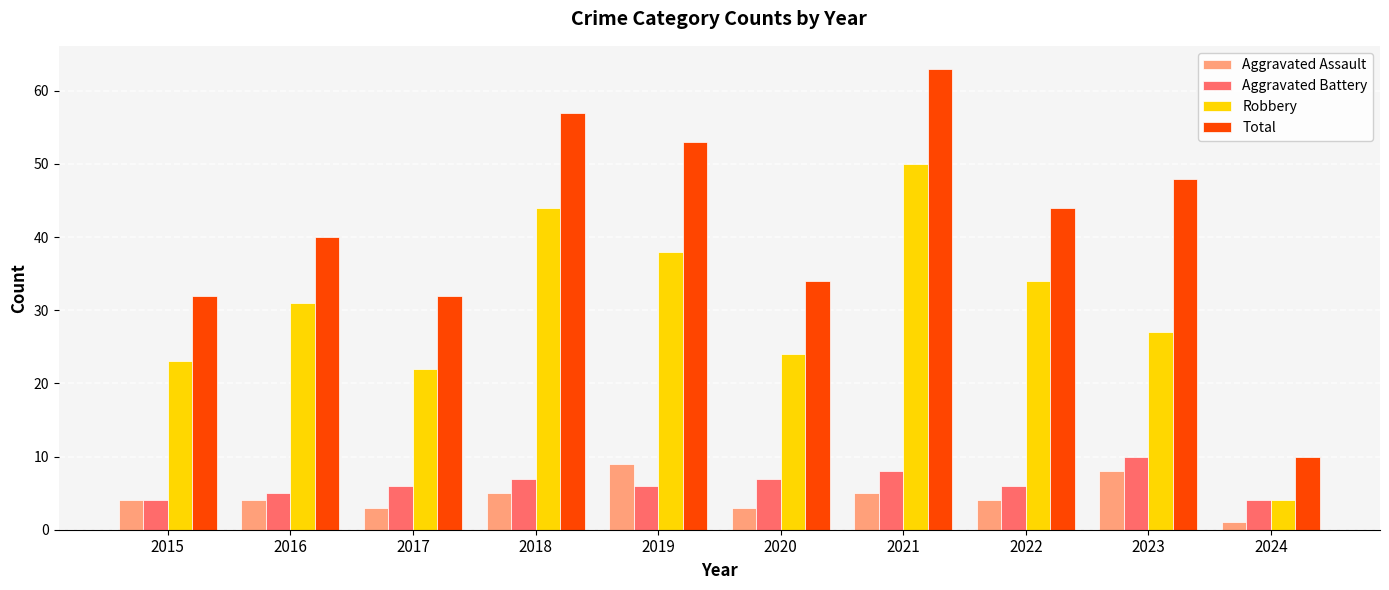

What is the value of the Robbery bar at the 8th from the left?

34